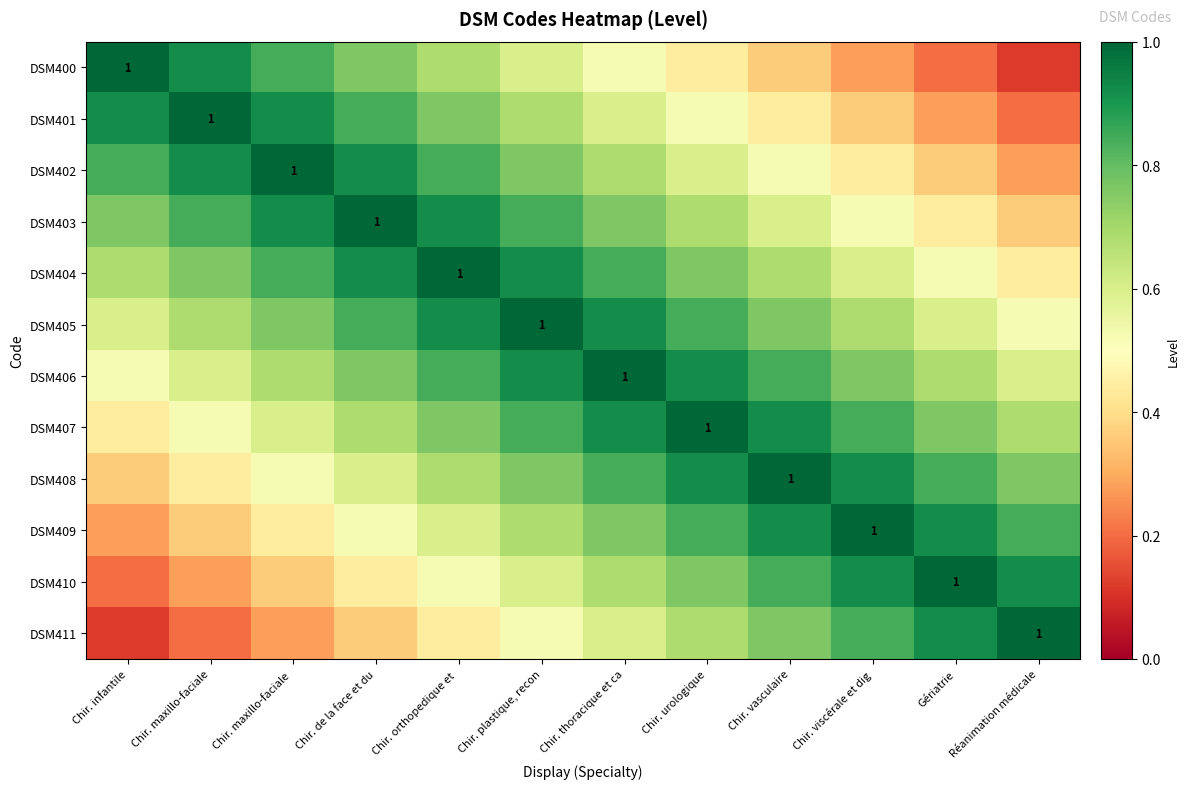

What is the difference between the DSM409 values at Chir. plastique, recon and Chir. maxillo-faciale?

0.3